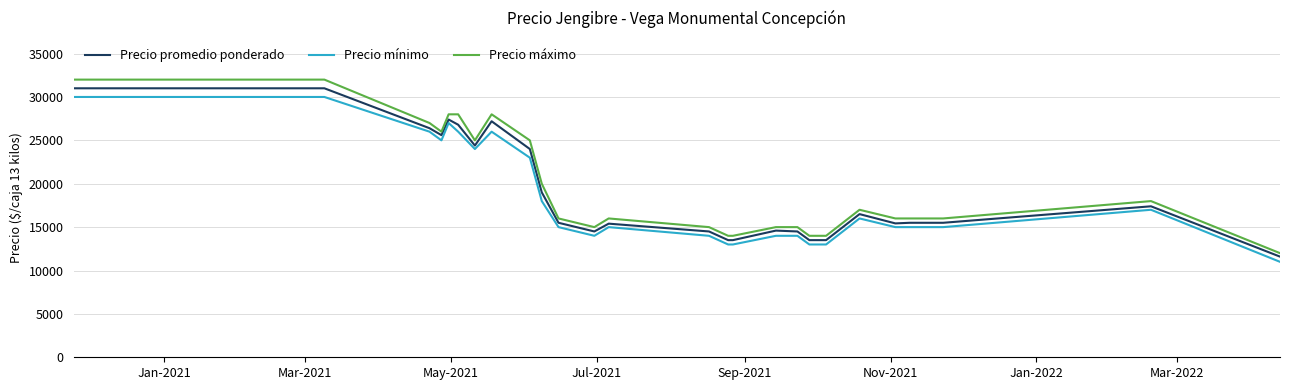

Is this an area chart (filled region under the line)?

No